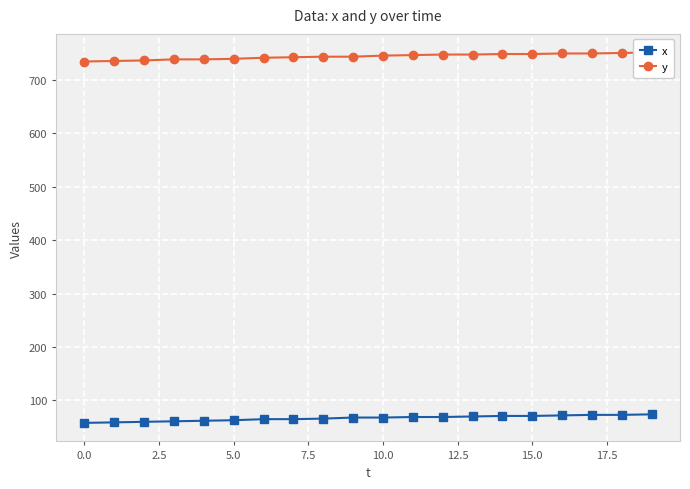

Which series has the largest range (max minus min)?

y